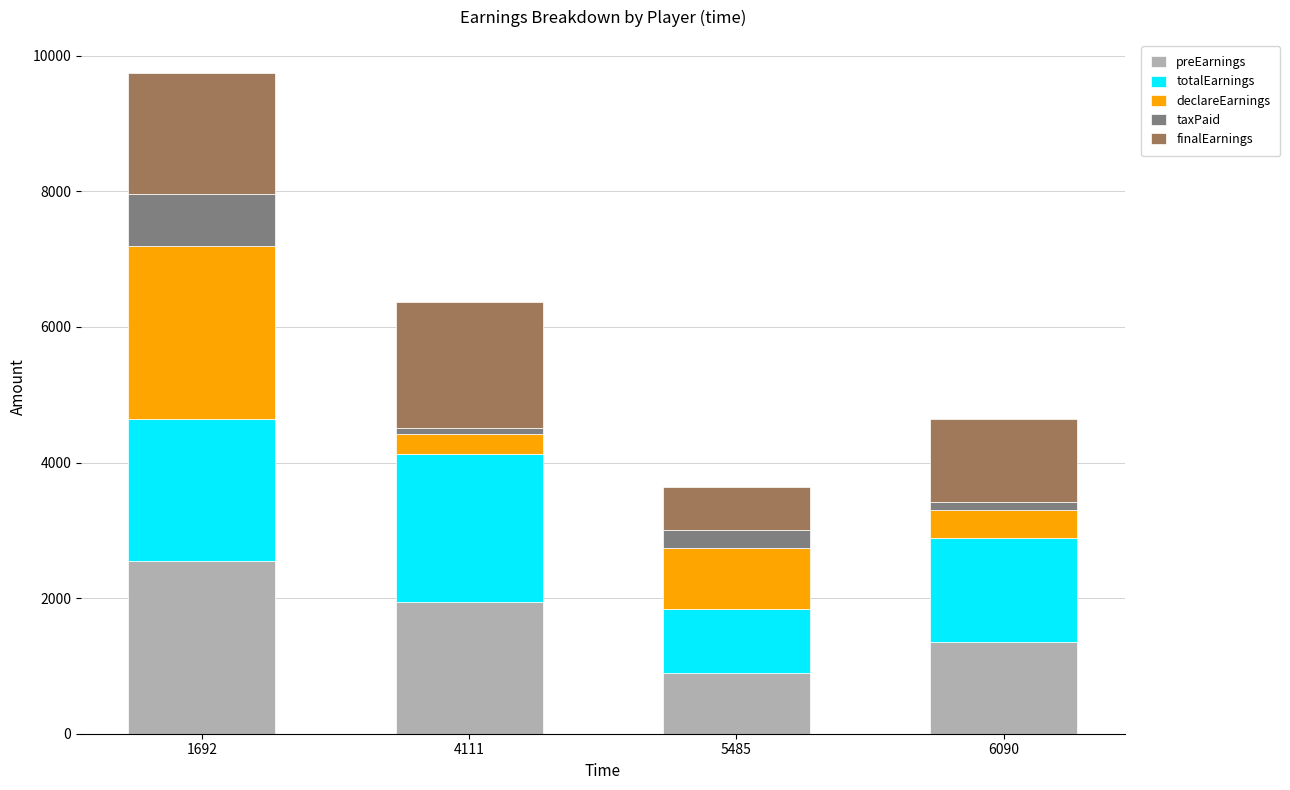

What is the difference between the second highest and second lowest values in the preEarnings series?

600.0